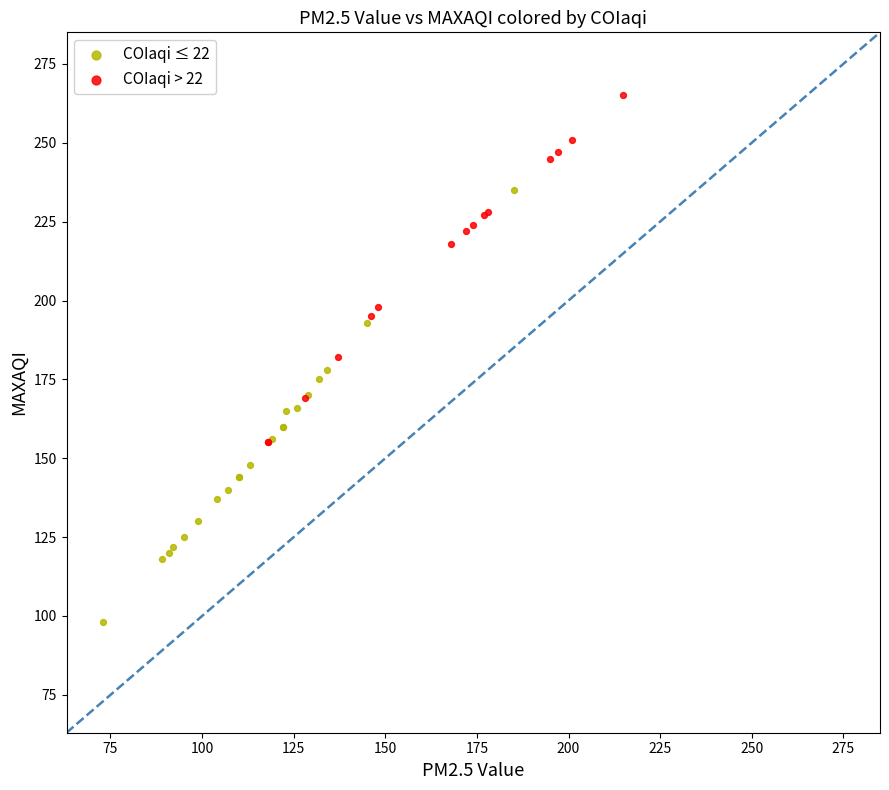

Which series reaches the minimum Y coordinate?

COIaqi ≤ 22